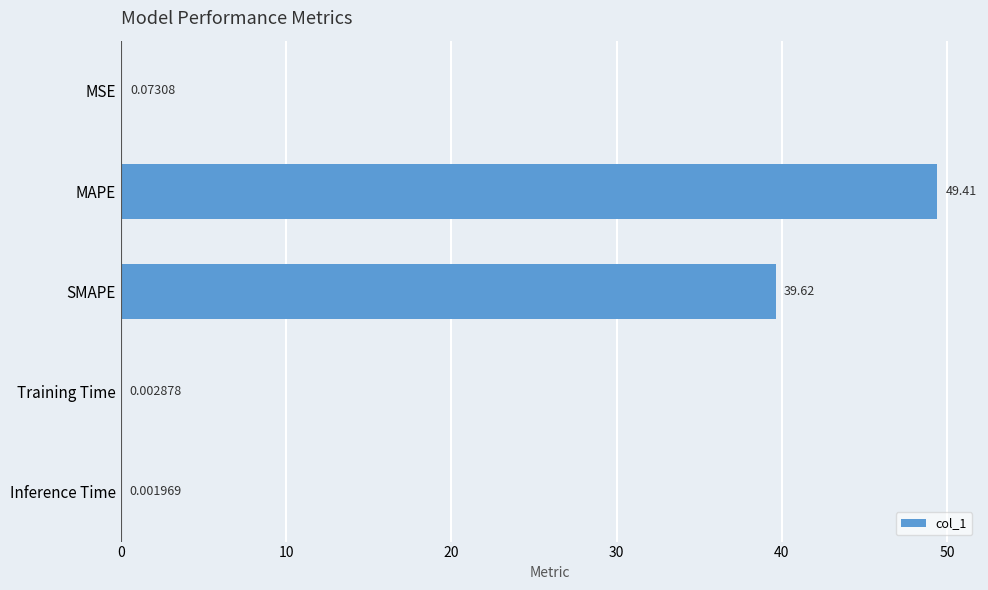

What is the sum of all values?

89.1